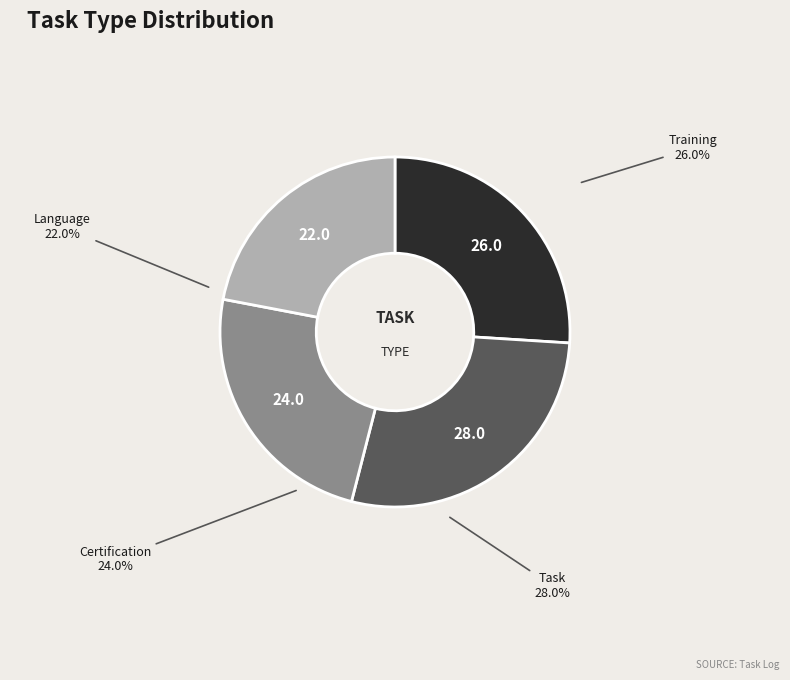

Between Training and Language, which is larger?

Training